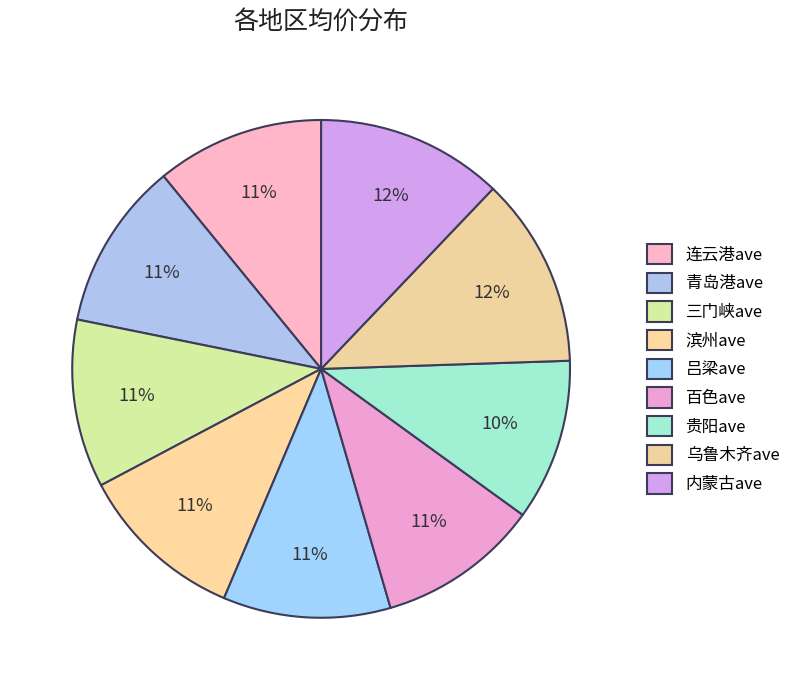

How many segments does this pie chart have?

9